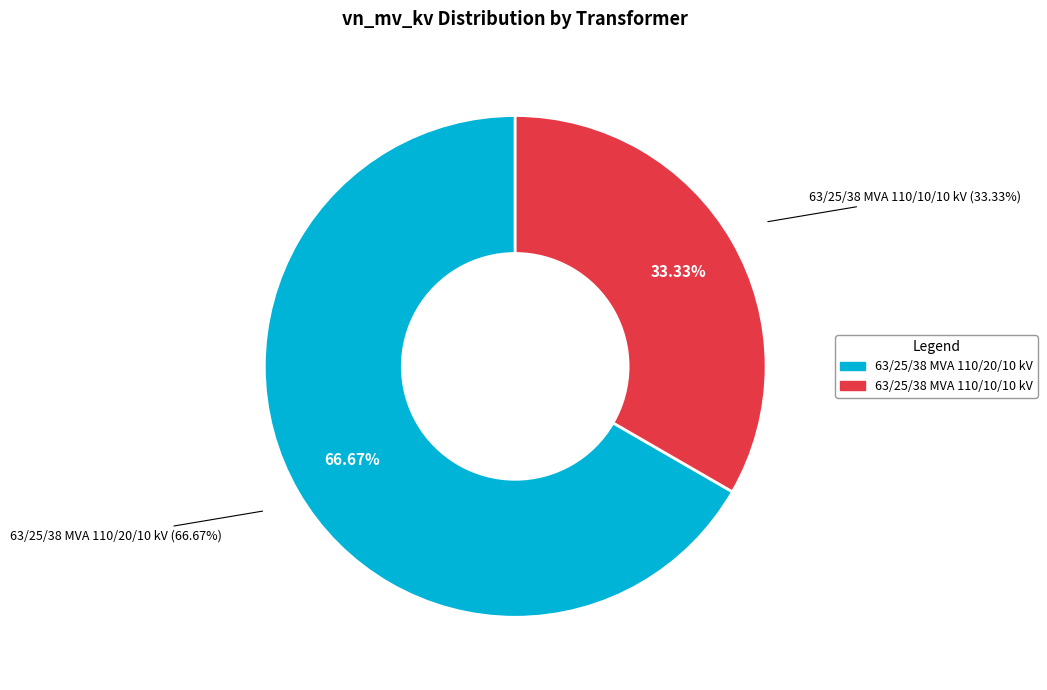

What percentage is NOT represented by 63/25/38 MVA 110/20/10 kV?

33.3%